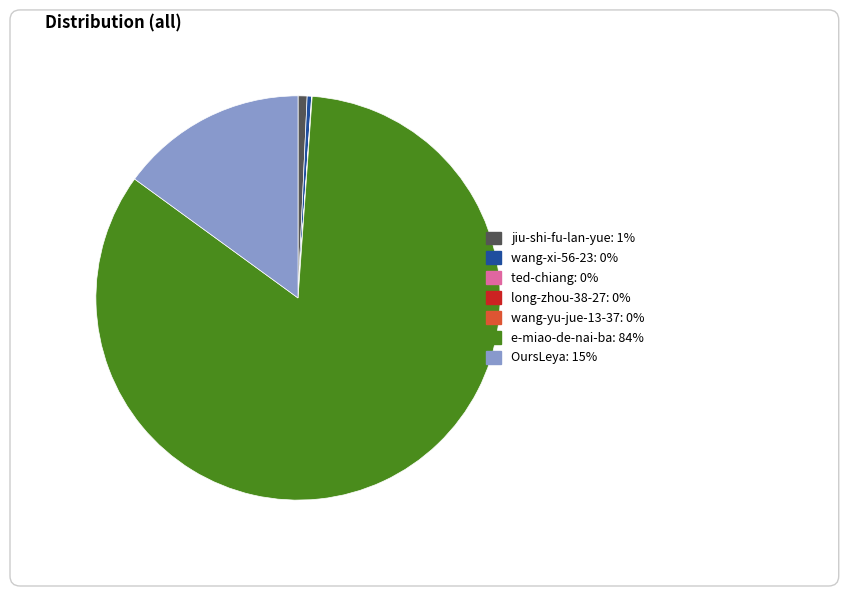

What is the change in value from wang-xi-56-23 to long-zhou-38-27?

-1877